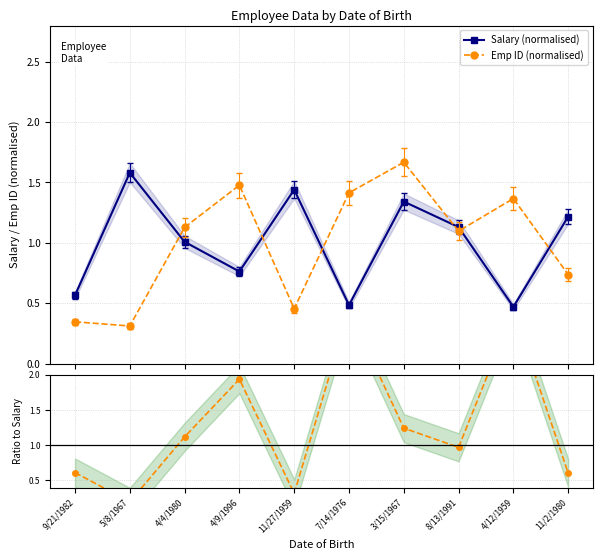

The EmpID / Salary series shows 0.7 at 4/9/1996. True or false?

False